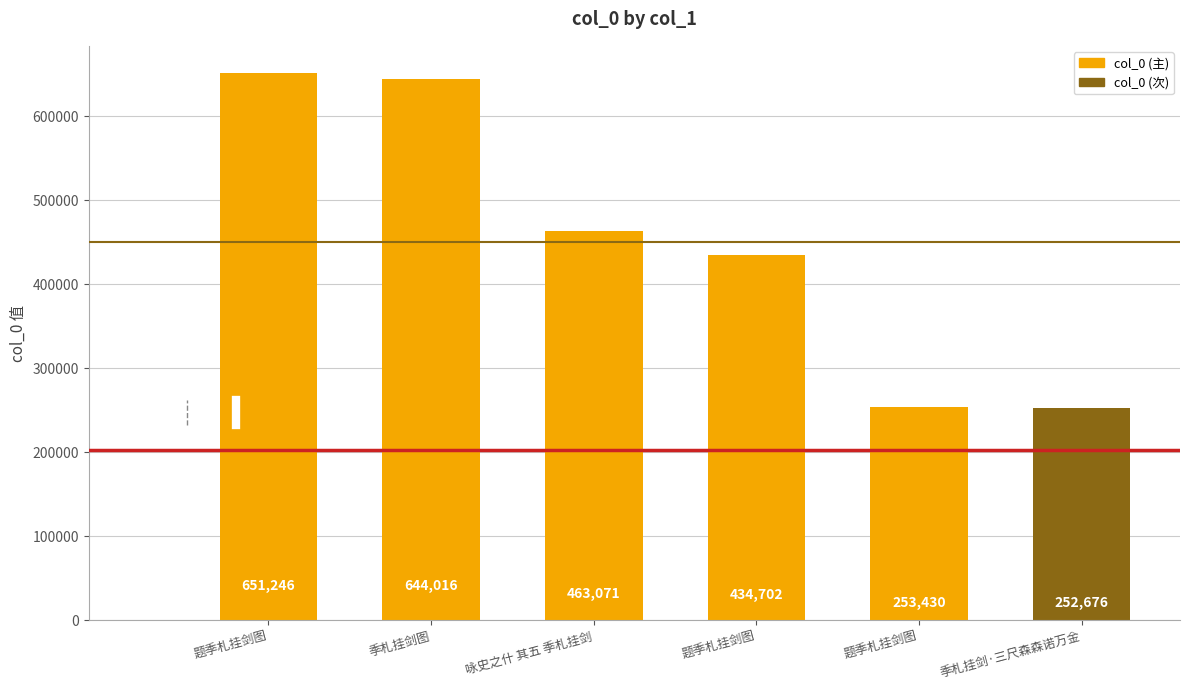

Reading left to right, list all the values displayed in this chart.

651246	644016	463071	434702	253430	252676